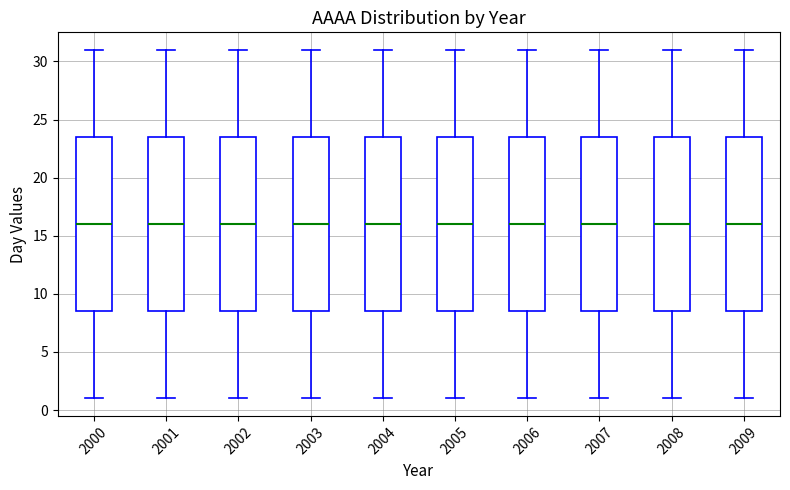

Reading left to right, transcribe this box plot: for each box, give where its median line is, the range the box spans, and where its two whiskers end, as read against the y-axis. The values are not printed on the chart, so give them approximately, as read against the axis.

2000: median 16.0, box 8.5 to 23.5, whiskers 1.0 to 31.0
2001: median 16.0, box 8.5 to 23.5, whiskers 1.0 to 31.0
2002: median 16.0, box 8.5 to 23.5, whiskers 1.0 to 31.0
2003: median 16.0, box 8.5 to 23.5, whiskers 1.0 to 31.0
2004: median 16.0, box 8.5 to 23.5, whiskers 1.0 to 31.0
2005: median 16.0, box 8.5 to 23.5, whiskers 1.0 to 31.0
2006: median 16.0, box 8.5 to 23.5, whiskers 1.0 to 31.0
2007: median 16.0, box 8.5 to 23.5, whiskers 1.0 to 31.0
2008: median 16.0, box 8.5 to 23.5, whiskers 1.0 to 31.0
2009: median 16.0, box 8.5 to 23.5, whiskers 1.0 to 31.0